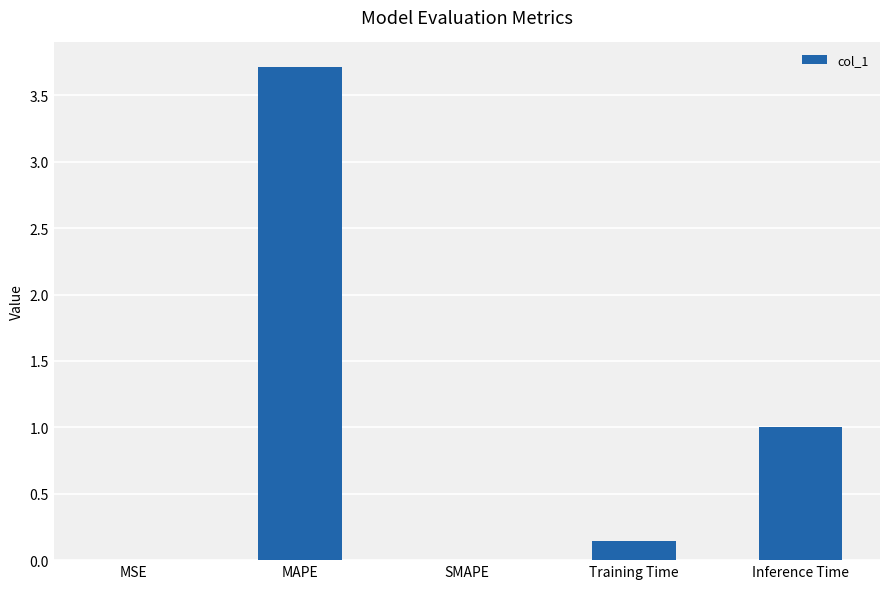

The value at MAPE is 1.4. True or false?

False